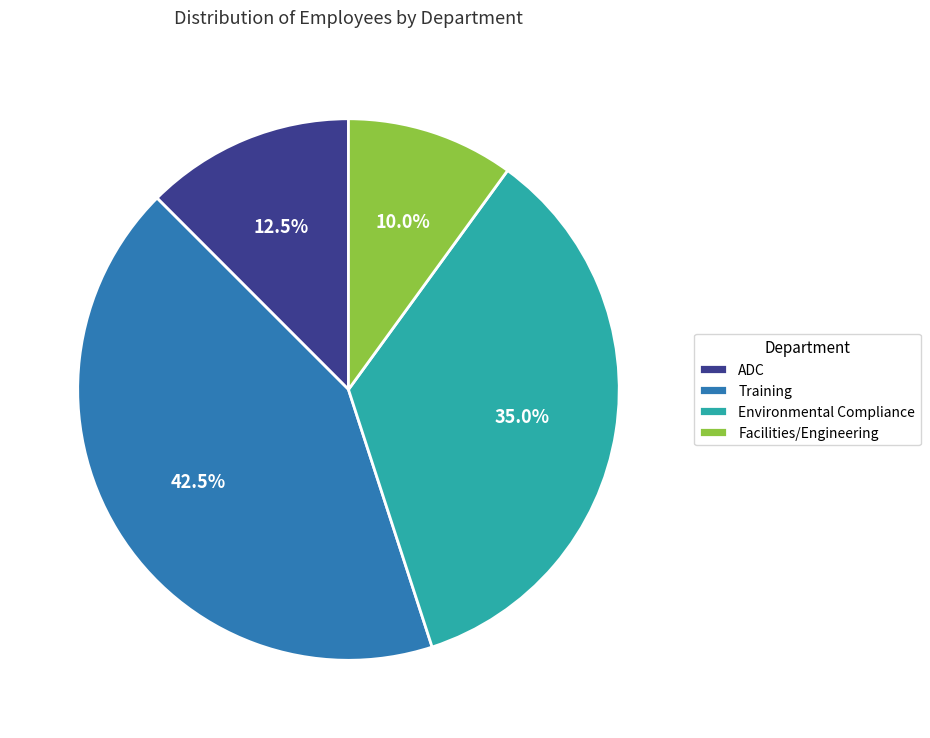

Approximately how many times larger is the value at Environmental Compliance compared to Facilities/Engineering?

3.5